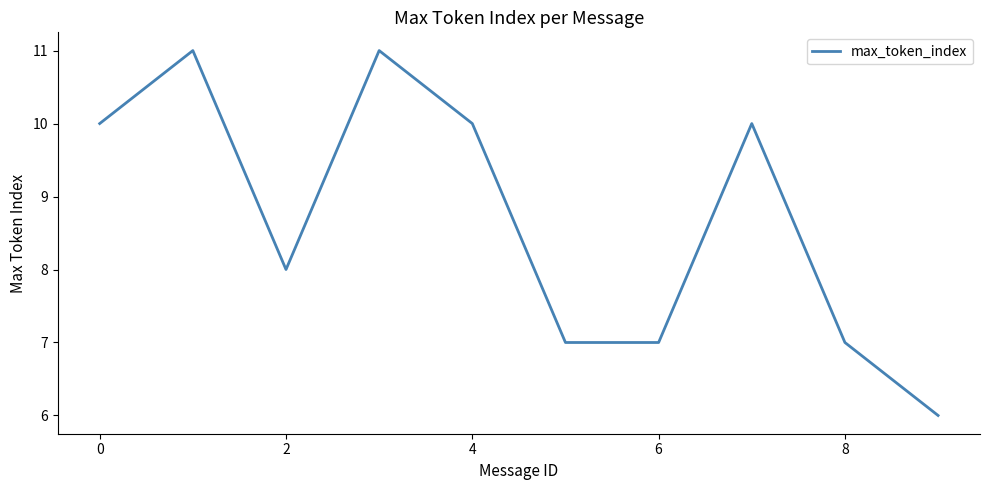

What is the greatest value displayed?

11